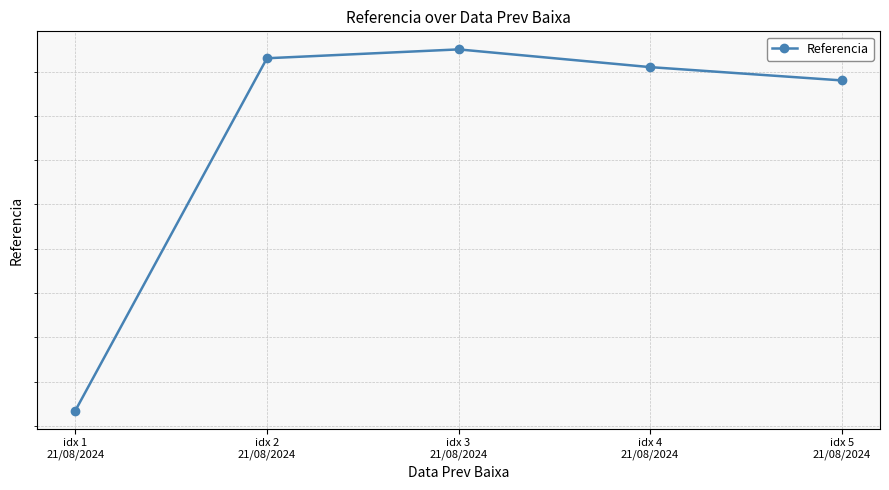

What is the minimum value shown in the chart?

994007